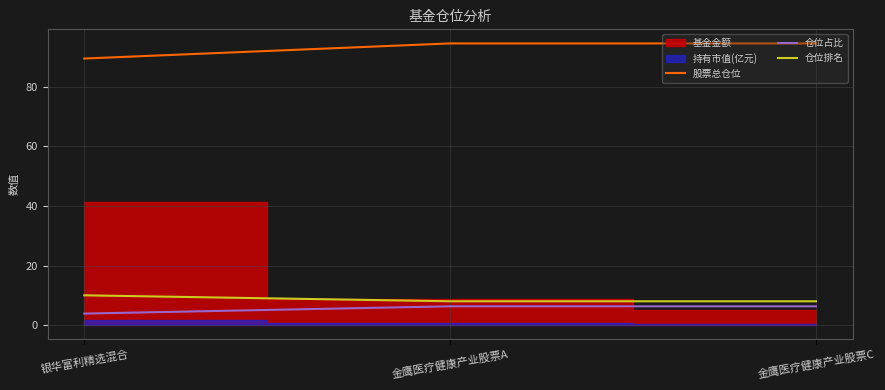

What is the value of the 仓位排名 point at the 3rd from the left?

8.0